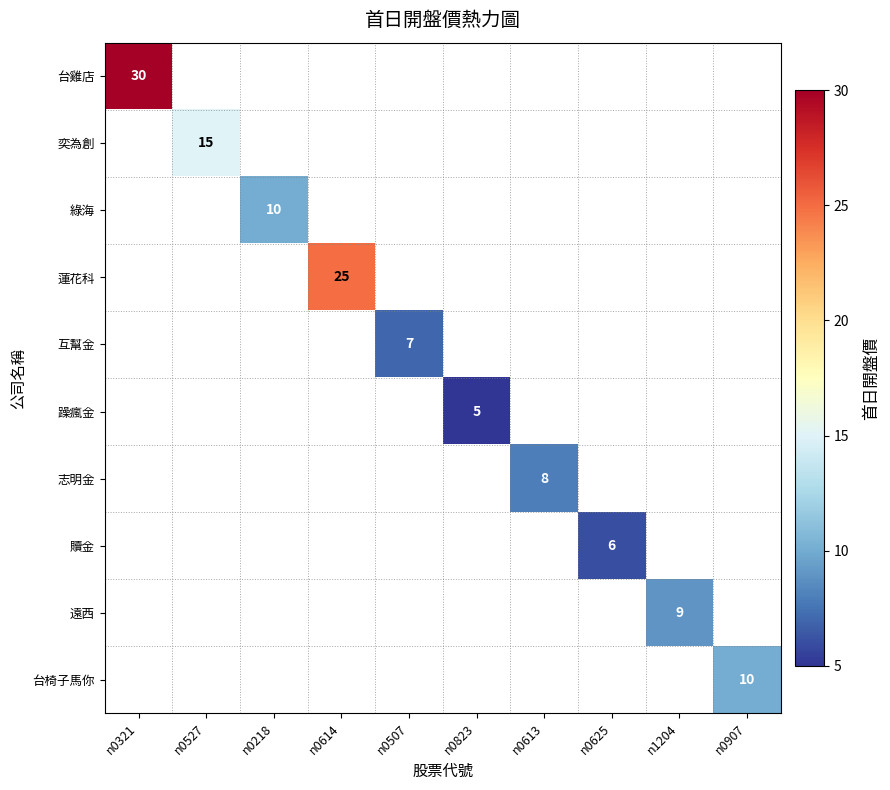

The 贖金 series shows 11 at n0625. True or false?

False